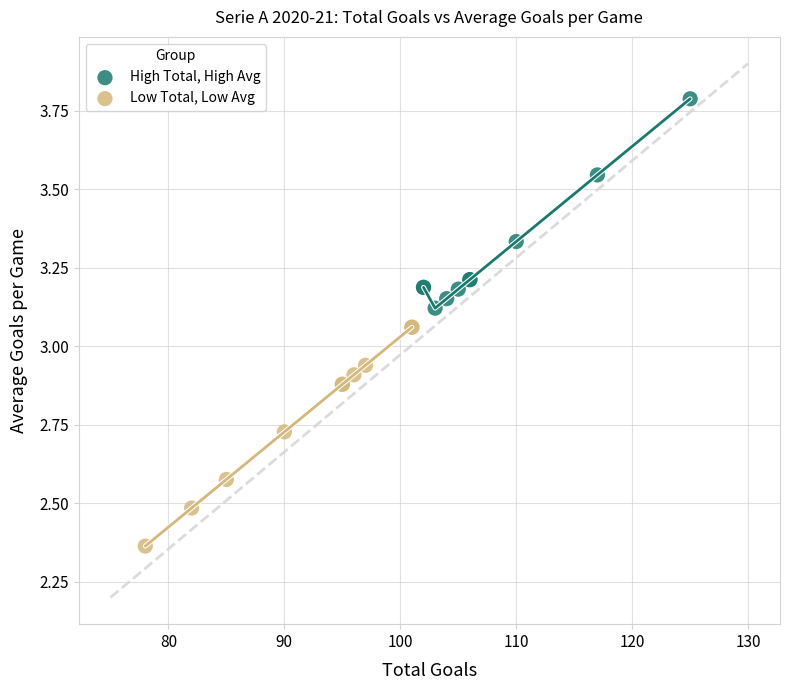

What are all the series names shown in the legend?

High Total, High Avg, Low Total, Low Avg